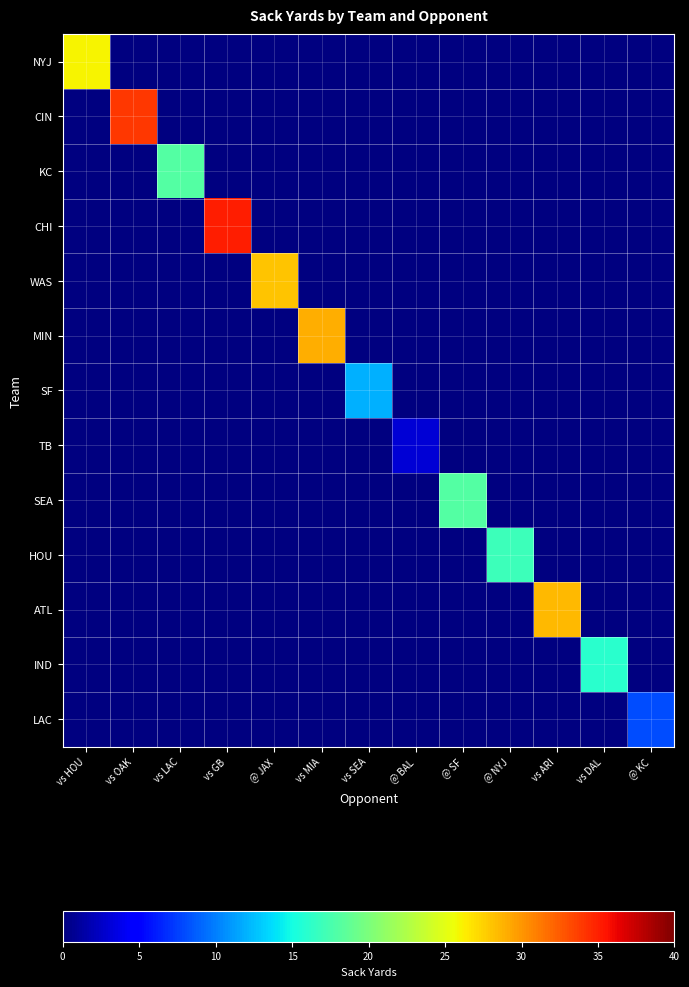

Count the number of data series in this chart.

13